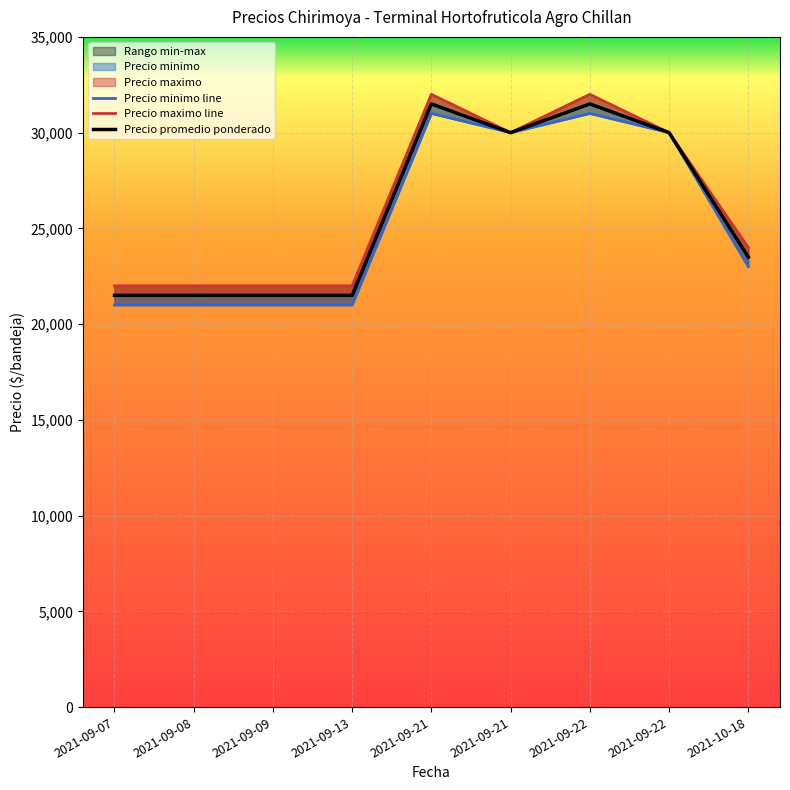

The value of Precio maximo line at 2021-09-07 is 13330. True or false?

False